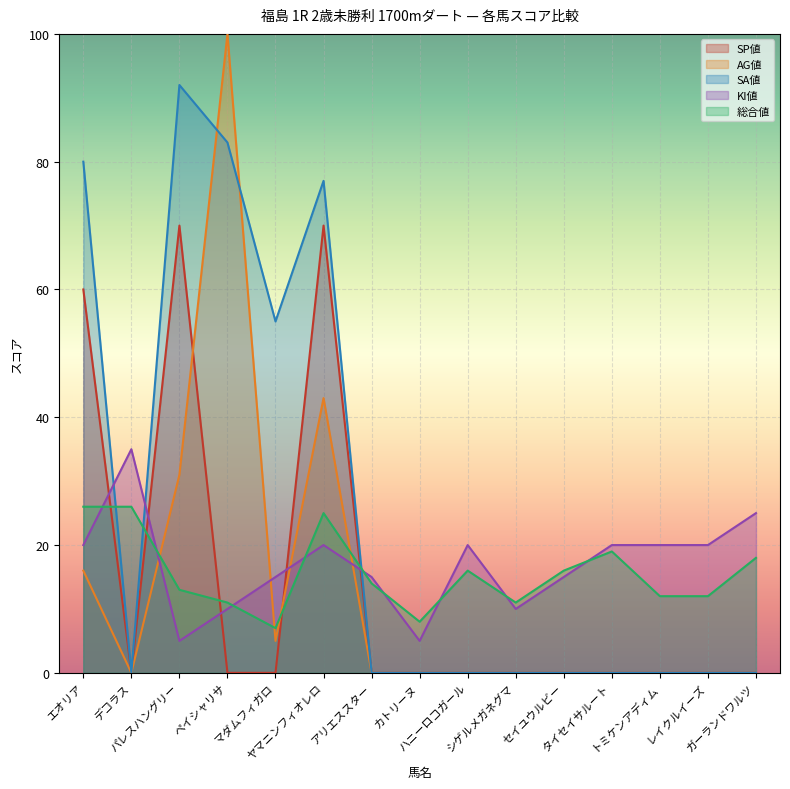

What is the value of the KI値 point at the 7th from the left?

15